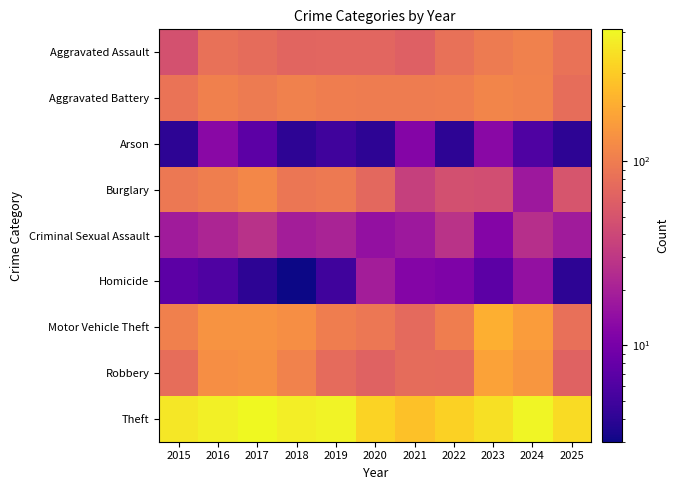

Which has a higher value, 2019 or 2016?

2016